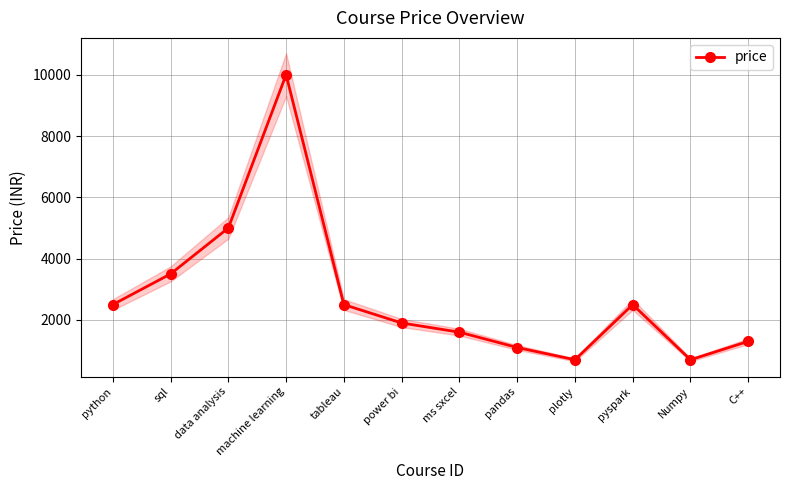

Where is the first local maximum?

machine learning